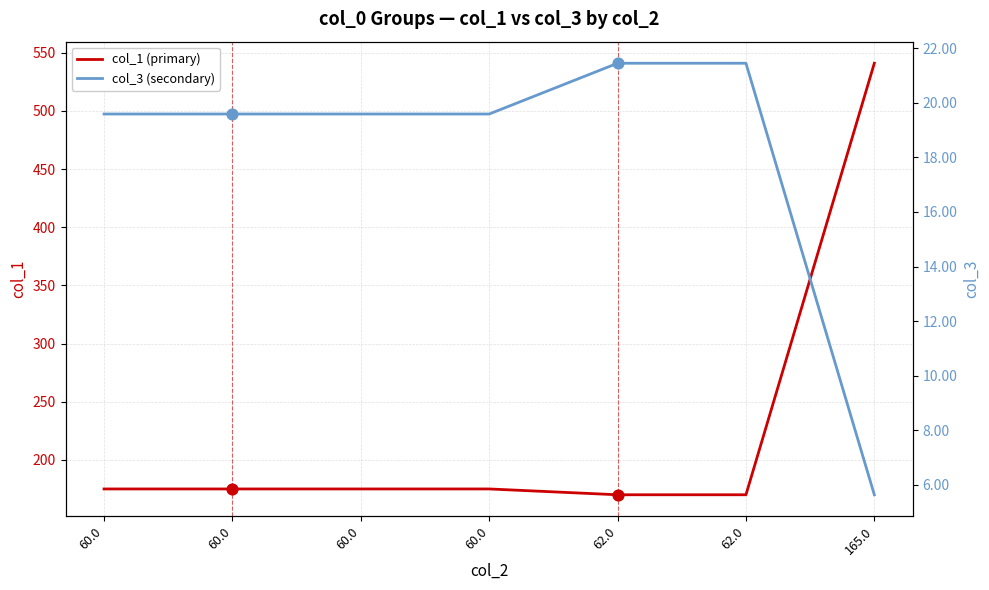

Is the value of col_1 (primary) at 62.0 greater than the value of col_3 (secondary) at 60.0?

Yes